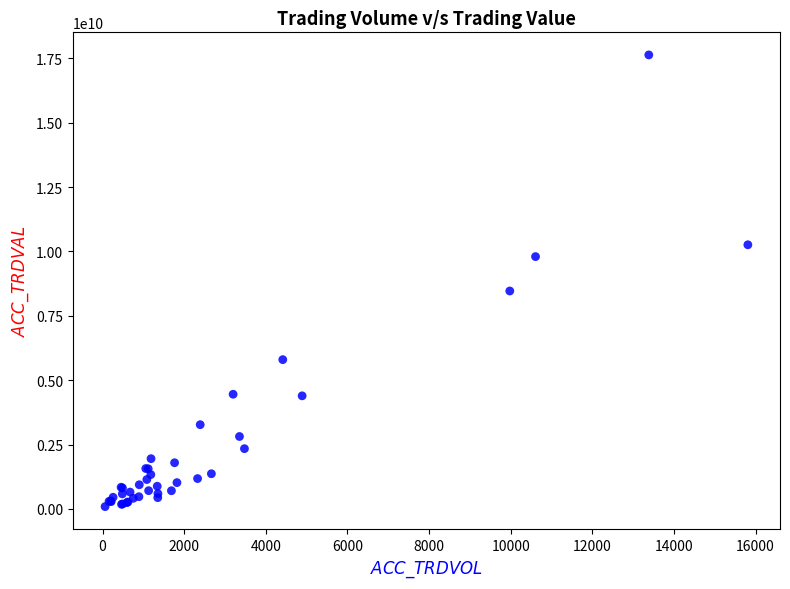

What Y value in the scatter plot is closest to 8859922500?

8462700000